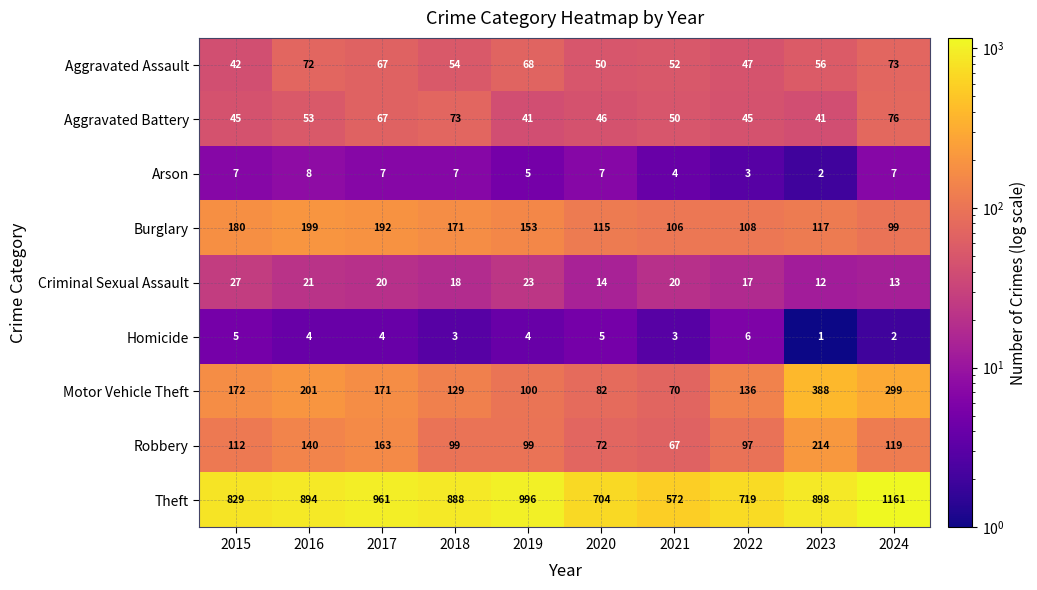

Where is Aggravated Assault nearest to the value 57?

2023